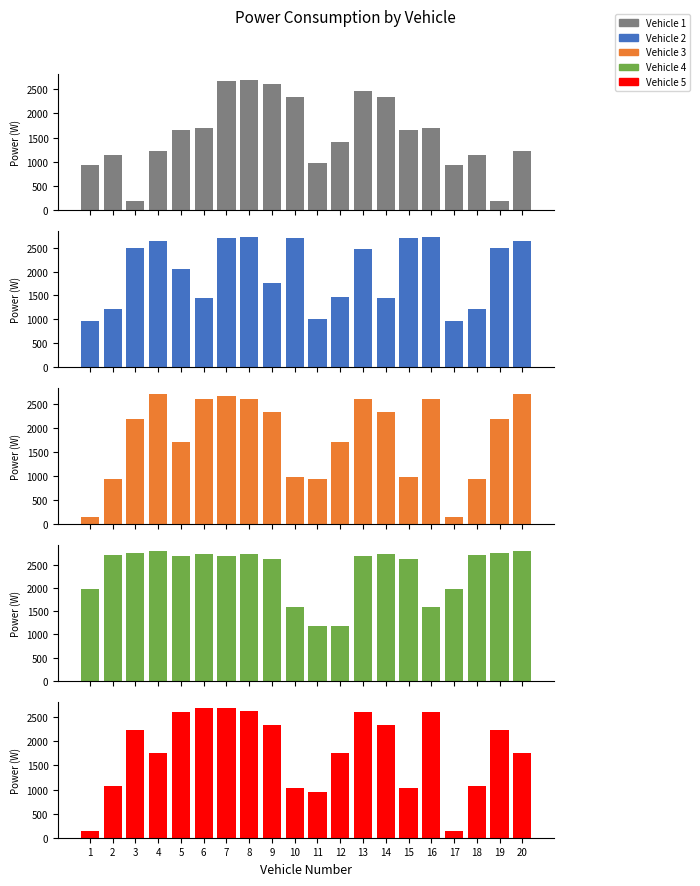

Is it true that Vehicle 3 equals 377.0 at 2?

False